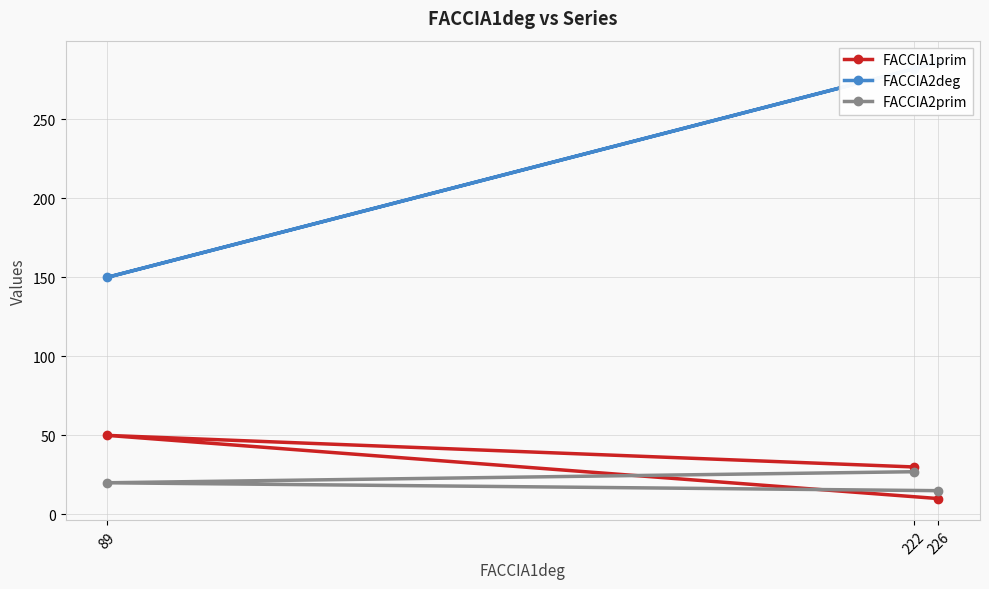

How many lines are shown in the chart?

3